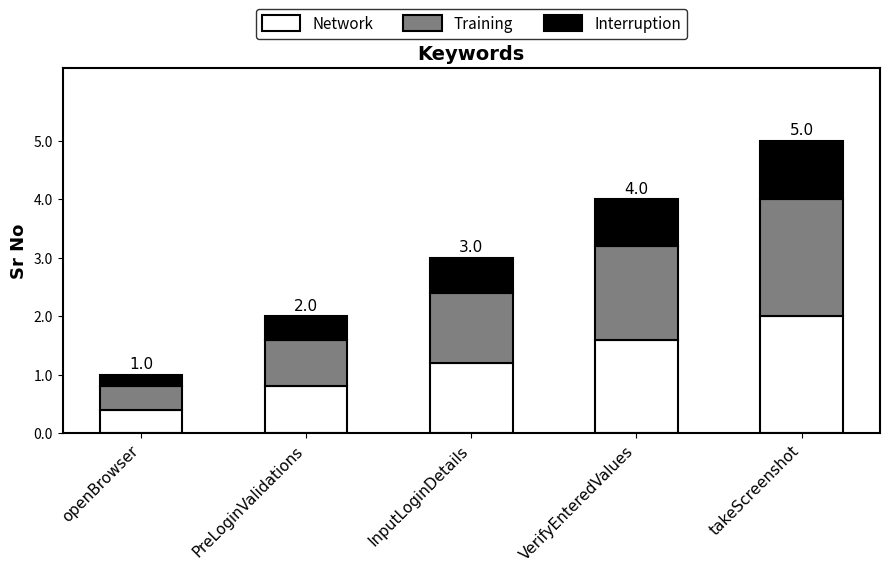

What is the value of the Network bar at the 3rd from the left?

1.2